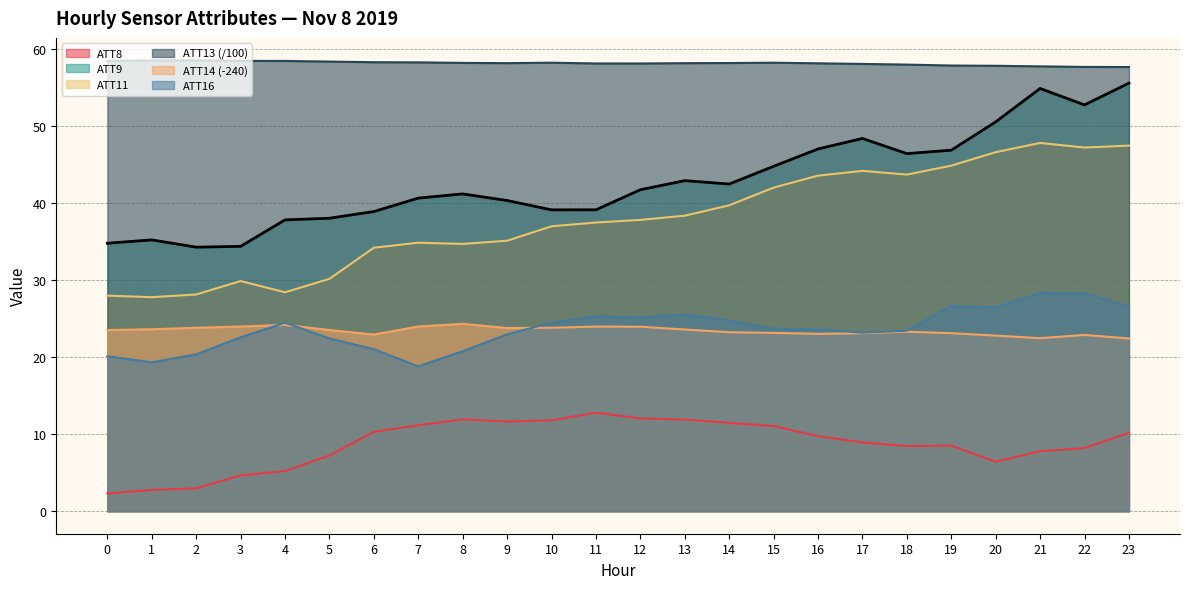

The ATT16 series shows 18.8 at 7. True or false?

True